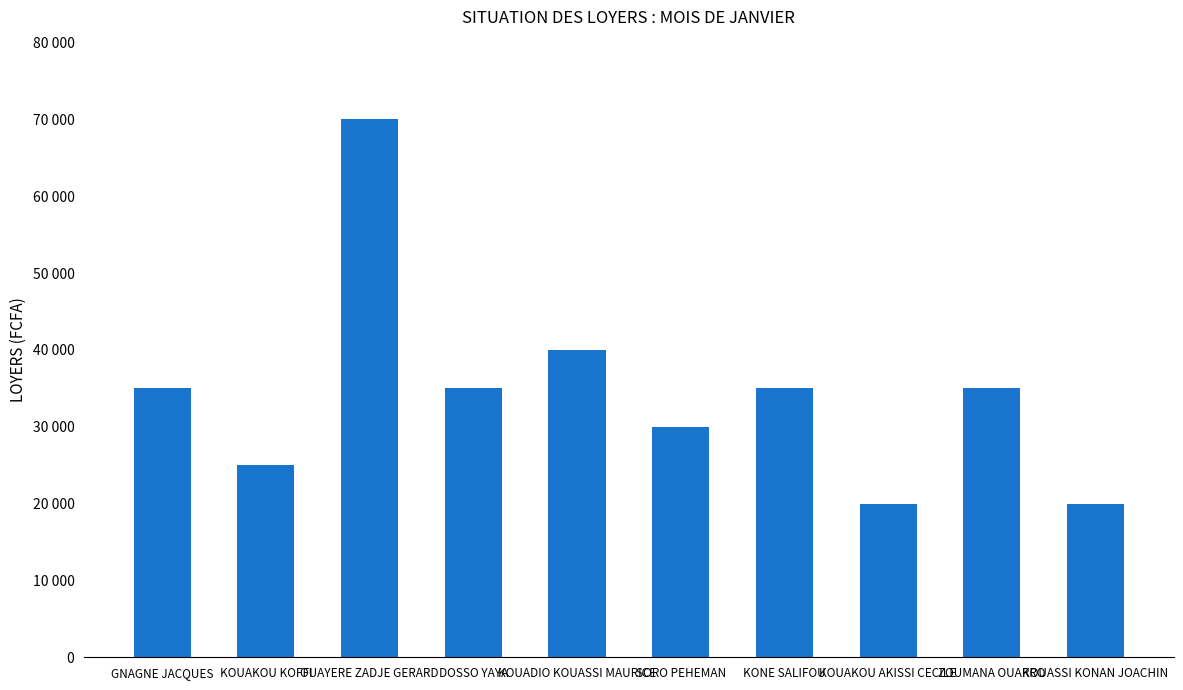

Count the values in the range 25000 to 35000.

6